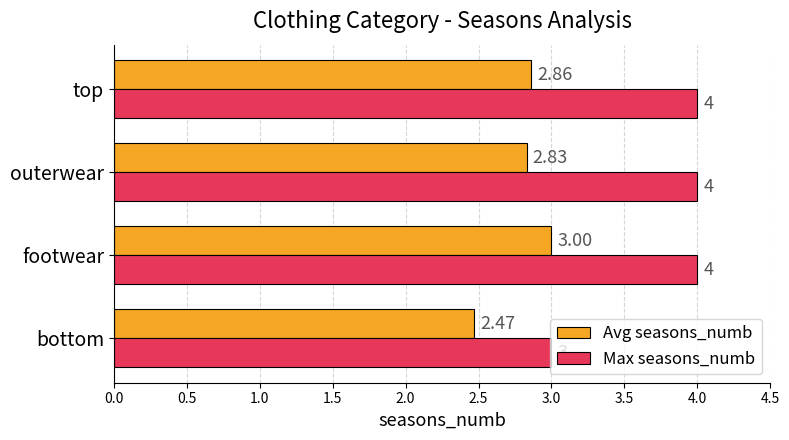

How many categories are shown in the chart?

4